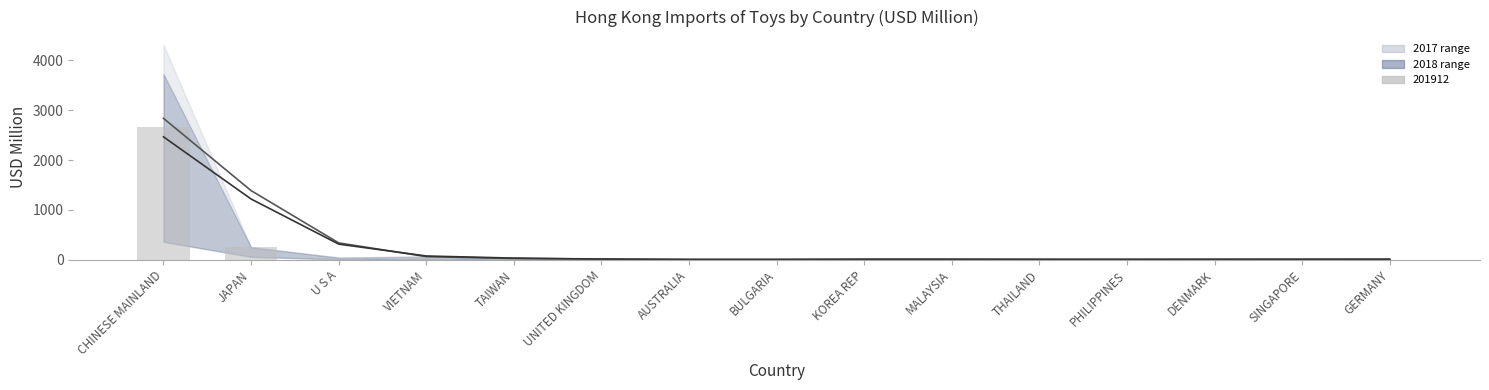

Reading right to left, extract all data points from this chart.

201712 trend: 10.3	9.6	8.3	7.0	8.2	12.1	13.4	8.4	6.7	13.9	26.3	63.4	338.2	1387.7	2837.0
201812 trend: 10.2	10.1	9.6	8.4	8.2	8.5	6.8	4.8	5.9	14.4	33.6	75.6	314.3	1219.1	2465.8